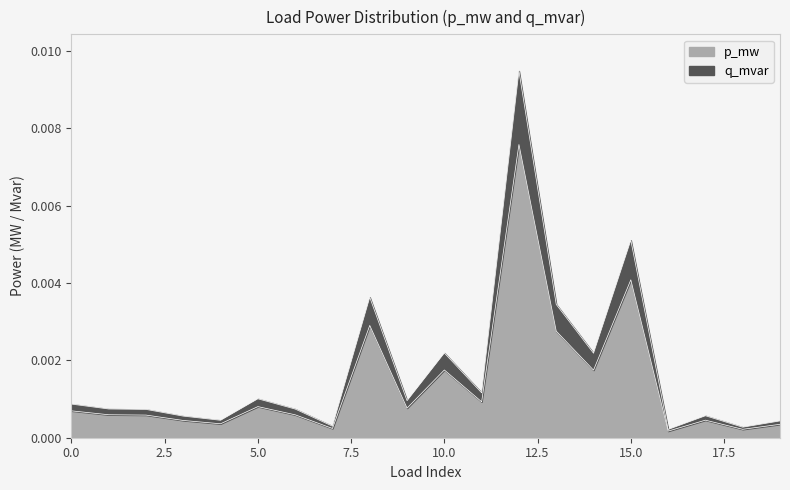

The p_mw series shows 0.0 at 16. True or false?

False